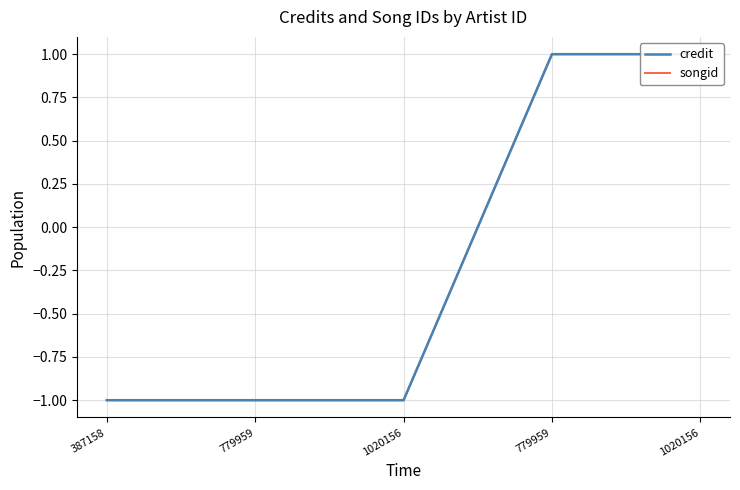

At which label is songid closest to 0?

387158